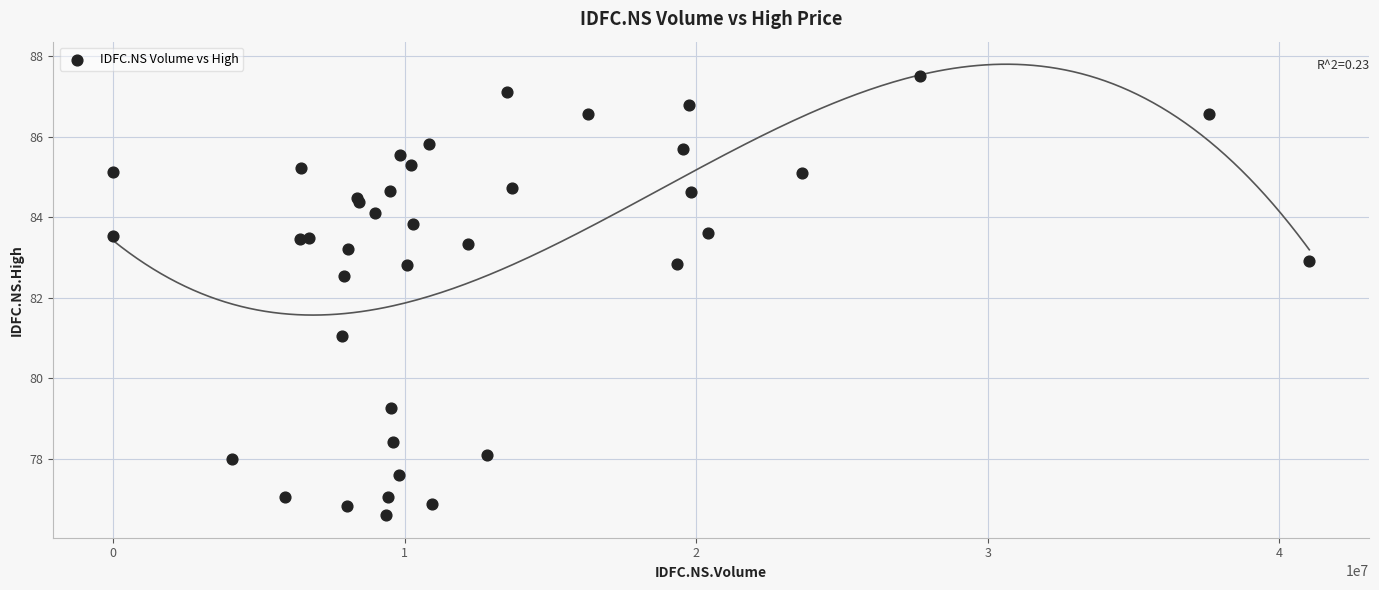

What Y value in the scatter plot is closest to 82?

82.5